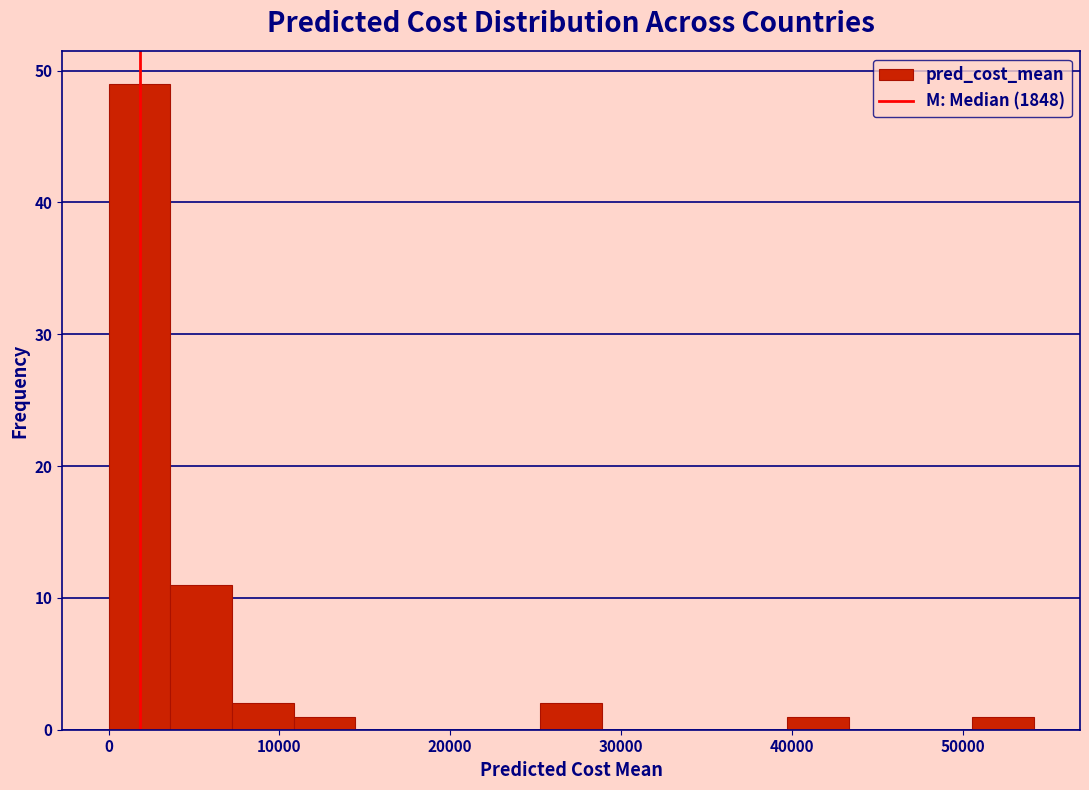

Around what value on the x-axis is the tallest bar? Give the approximate position of its centre, as read against the axis.

2000